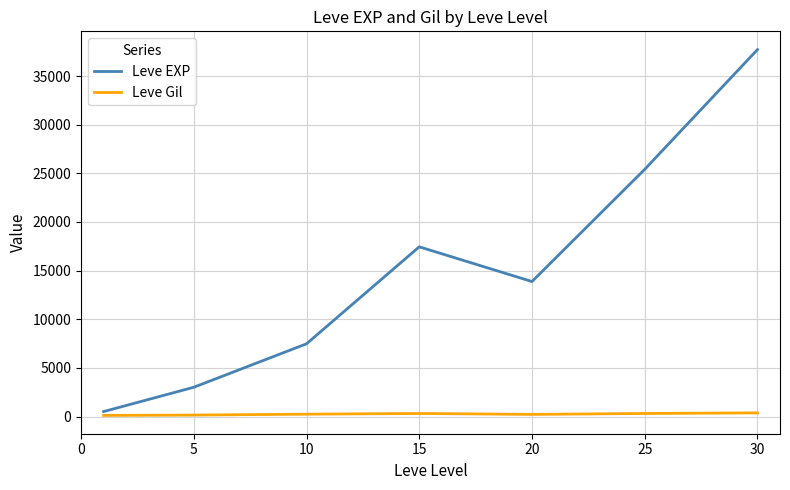

Rank the series by their maximum value, from highest to lowest.

Leve EXP, Leve Gil